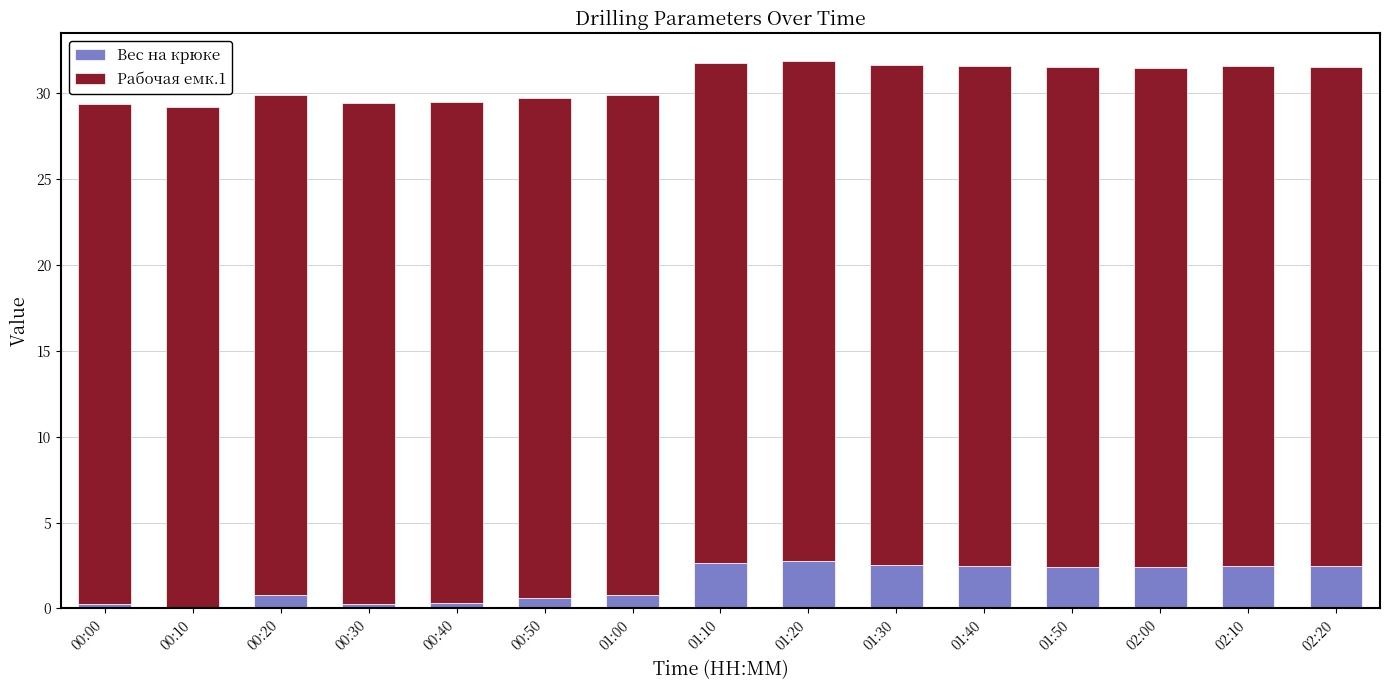

What value does the Вес на крюке series have at 00:30?

0.3